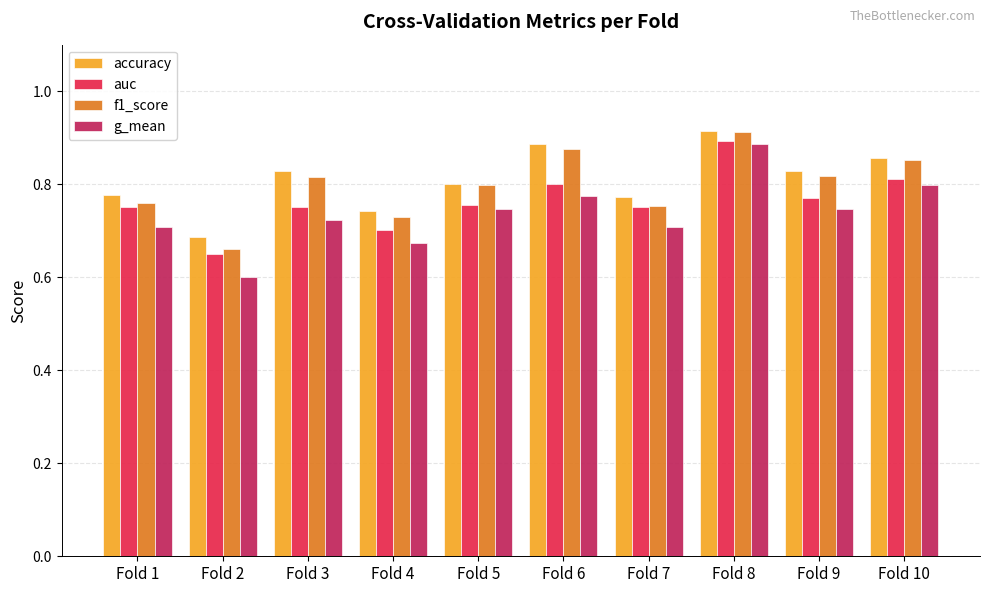

Which series has the widest spread of values?

g_mean